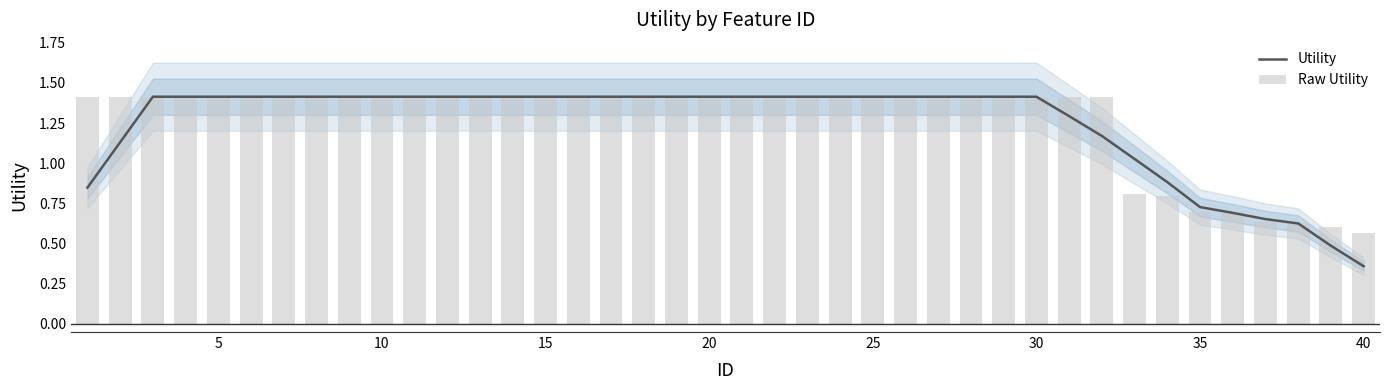

What is the maximum value for Utility?

1.4